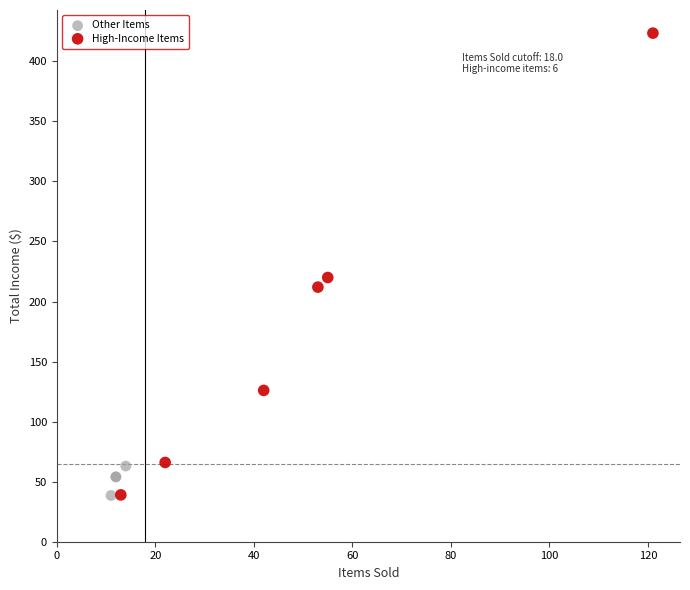

Which series contains the highest Y value?

High-Income Items